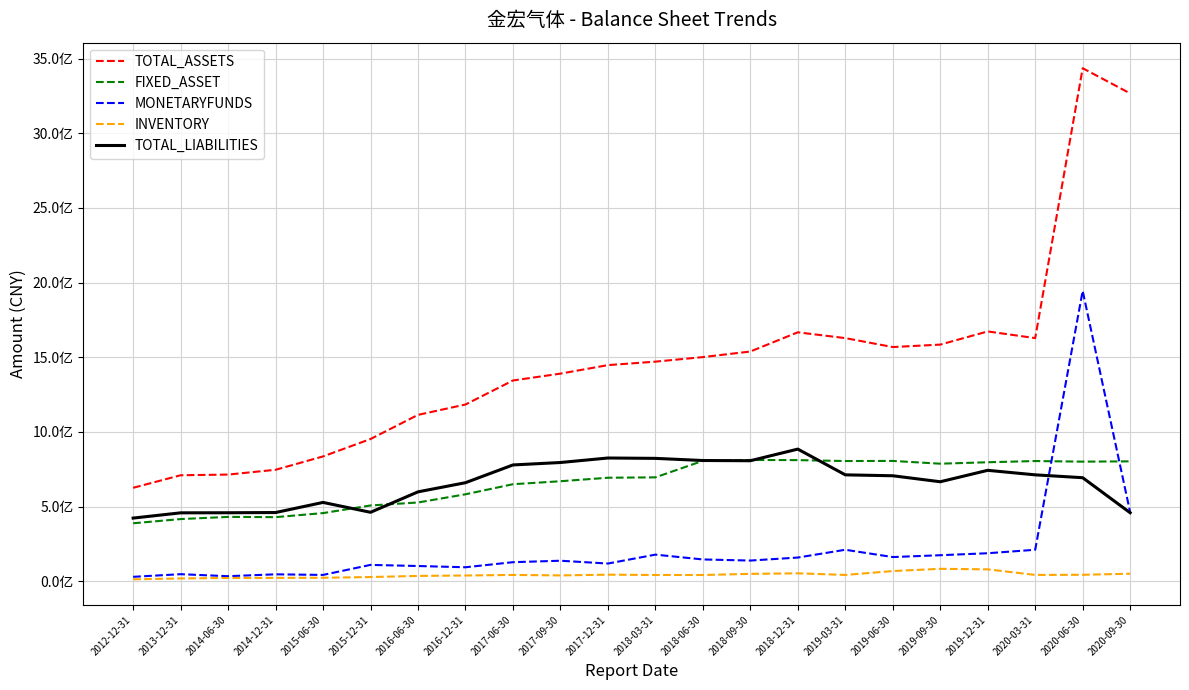

Reading right to left, transcribe all the data shown in this chart.

TOTAL_ASSETS: 2020-09-30=3266767676.8	2020-06-30=3435351549.4	2020-03-31=1628147032.9	2019-12-31=1672927081.5	2019-09-30=1584680713.7	2019-06-30=1568215575.6	2019-03-31=1628147032.9	2018-12-31=1667015036.8	2018-09-30=1538371851.7	2018-06-30=1501034391.1	2018-03-31=1470530081.0	2017-12-31=1447311449.0	2017-09-30=1390288723.3	2017-06-30=1344388572.1	2016-12-31=1183515199.4	2016-06-30=1114144657.3	2015-12-31=952453025.5	2015-06-30=835889097.8	2014-12-31=746424669.7	2014-06-30=714333035.2	2013-12-31=709805510.4	2012-12-31=625767290.5
FIXED_ASSET: 2020-09-30=802904692.3	2020-06-30=801024074.6	2020-03-31=804980769.7	2019-12-31=796860031.2	2019-09-30=787237794.6	2019-06-30=805787152.1	2019-03-31=804980769.7	2018-12-31=811155759.0	2018-09-30=812186623.3	2018-06-30=806416012.7	2018-03-31=695729369.9	2017-12-31=693214247.0	2017-09-30=669706059.4	2017-06-30=649849303.4	2016-12-31=582328109.6	2016-06-30=527474719.5	2015-12-31=507470431.2	2015-06-30=456374567.9	2014-12-31=429277618.0	2014-06-30=430997548.8	2013-12-31=416398291.2	2012-12-31=388227964.2
MONETARYFUNDS: 2020-09-30=462076132.8	2020-06-30=1944509431.7	2020-03-31=210896682.8	2019-12-31=187621854.6	2019-09-30=174364046.6	2019-06-30=162026752.8	2019-03-31=210896682.8	2018-12-31=158760848.5	2018-09-30=138617480.3	2018-06-30=145992341.0	2018-03-31=178290914.5	2017-12-31=118609945.6	2017-09-30=137452064.9	2017-06-30=127711419.8	2016-12-31=93743438.3	2016-06-30=102059774.9	2015-12-31=109573654.5	2015-06-30=42397927.4	2014-12-31=46477727.5	2014-06-30=33874606.6	2013-12-31=47325660.4	2012-12-31=29709170.6
INVENTORY: 2020-09-30=50355119.6	2020-06-30=43380440.8	2020-03-31=42341722.2	2019-12-31=79768508.7	2019-09-30=83255250.8	2019-06-30=68299909.3	2019-03-31=42341722.2	2018-12-31=53134692.7	2018-09-30=49543379.8	2018-06-30=41898409.7	2018-03-31=41998675.3	2017-12-31=44063468.1	2017-09-30=39140994.9	2017-06-30=42304954.5	2016-12-31=38547311.6	2016-06-30=35713160.8	2015-12-31=28261107.9	2015-06-30=23406014.4	2014-12-31=22426468.6	2014-06-30=21981148.4	2013-12-31=18882110.8	2012-12-31=13111760.9
TOTAL_LIABILITIES: 2020-09-30=458751299.9	2020-06-30=693360122.8	2020-03-31=712531851.9	2019-12-31=742811926.2	2019-09-30=666306803.9	2019-06-30=706430659.5	2019-03-31=712531851.9	2018-12-31=884930489.8	2018-09-30=807029866.4	2018-06-30=808558430.1	2018-03-31=822874033.1	2017-12-31=825292973.9	2017-09-30=795137172.5	2017-06-30=778837623.4	2016-12-31=659917696.9	2016-06-30=598661895.8	2015-12-31=461798916.6	2015-06-30=527903979.0	2014-12-31=460152432.2	2014-06-30=458739314.9	2013-12-31=458151351.4	2012-12-31=422962884.3